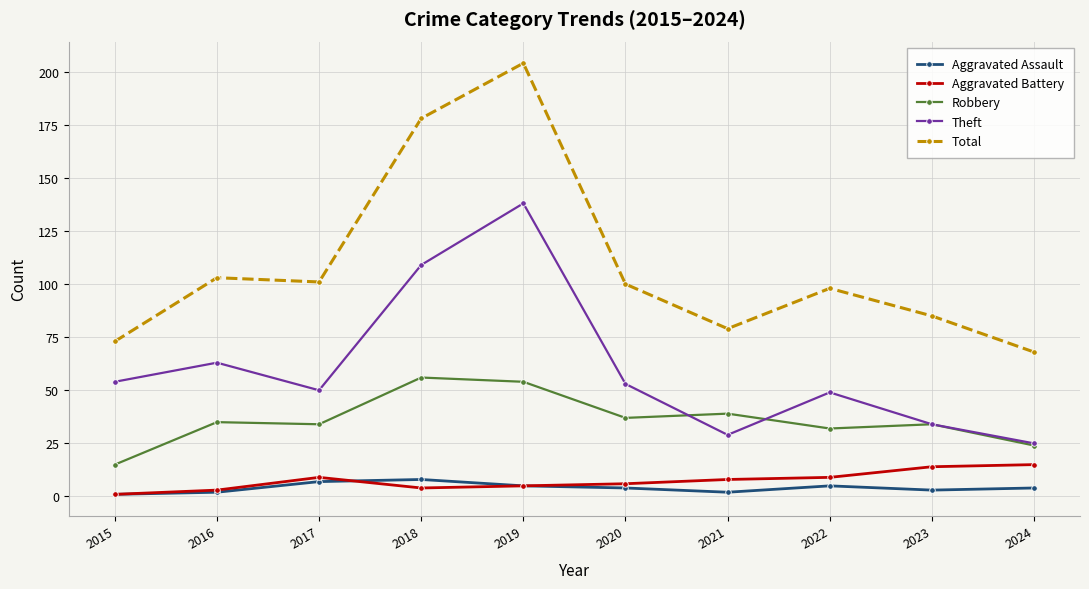

Reading left to right, transcribe all the data shown in this chart.

Aggravated Assault: 1	2	7	8	5	4	2	5	3	4
Aggravated Battery: 1	3	9	4	5	6	8	9	14	15
Robbery: 15	35	34	56	54	37	39	32	34	24
Theft: 54	63	50	109	138	53	29	49	34	25
Total: 73	103	101	178	204	100	79	98	85	68